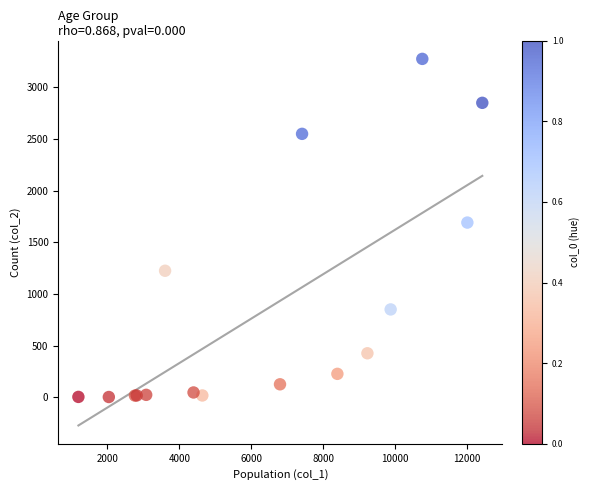

What Y value in the scatter plot is closest to 1638?

1690